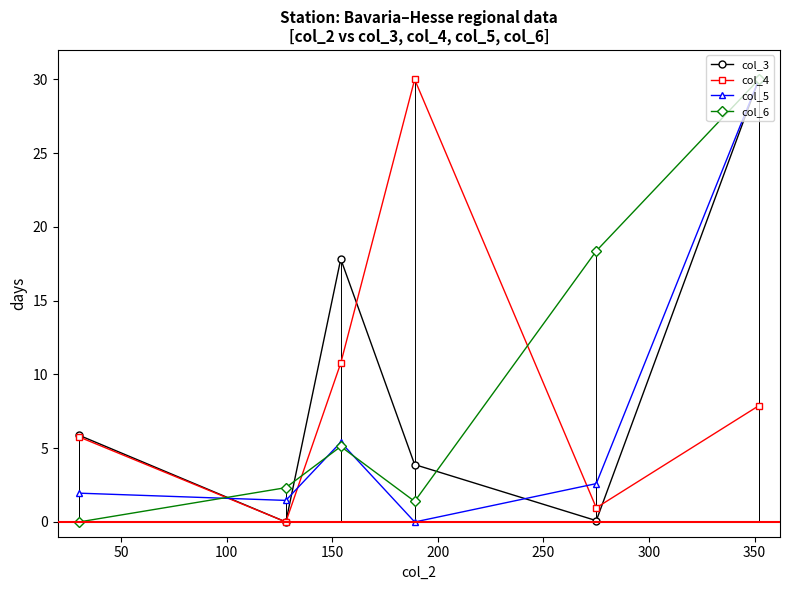

What is the maximum value for col_4?

30.0